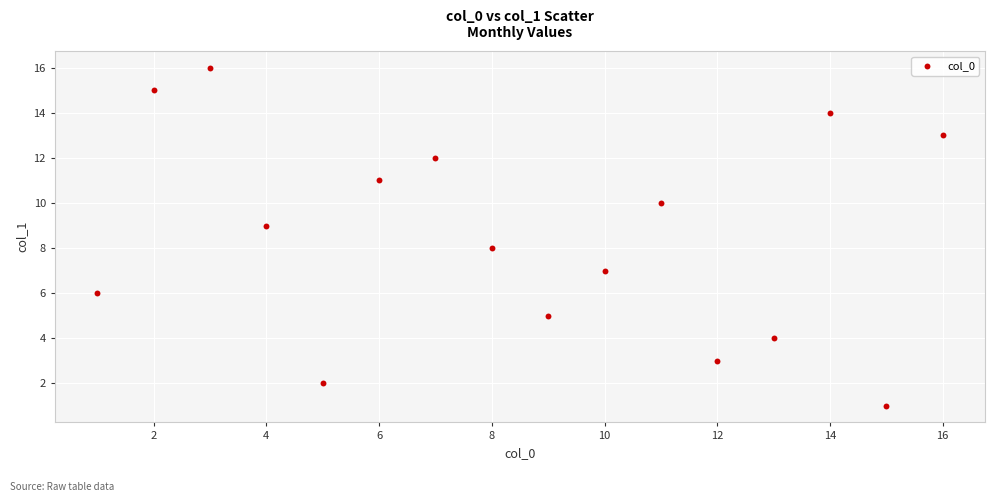

What is the range of Y values (max minus min)?

15